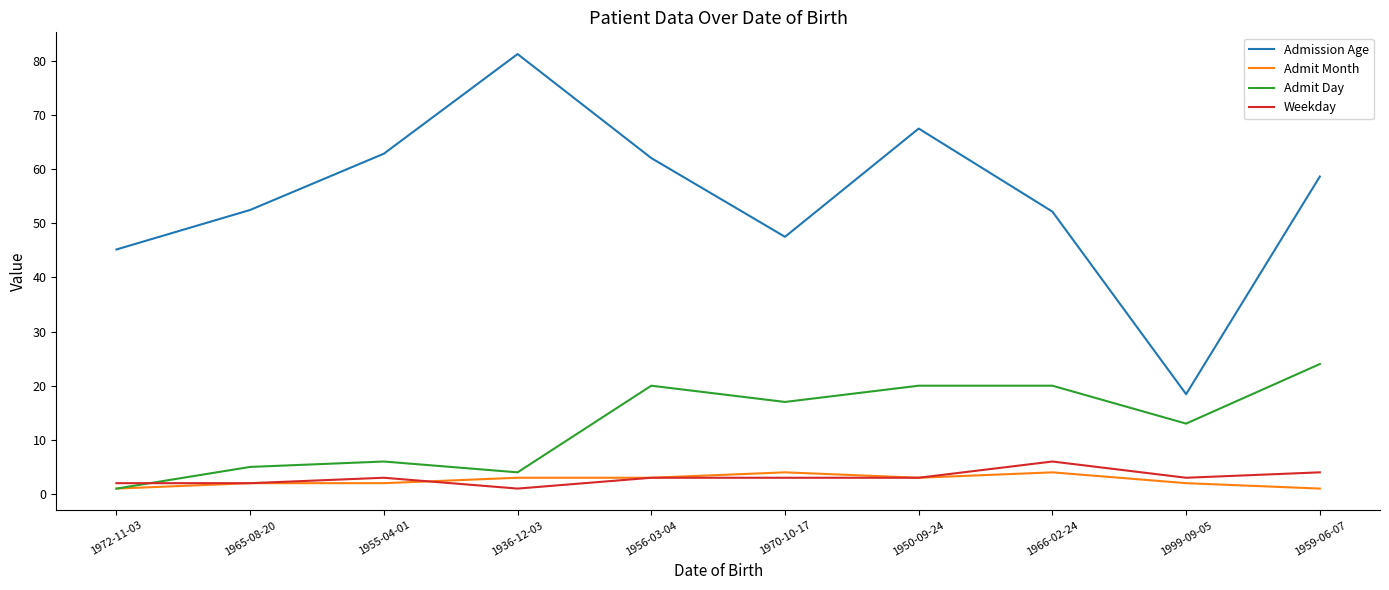

How many categories are shown in the chart?

10